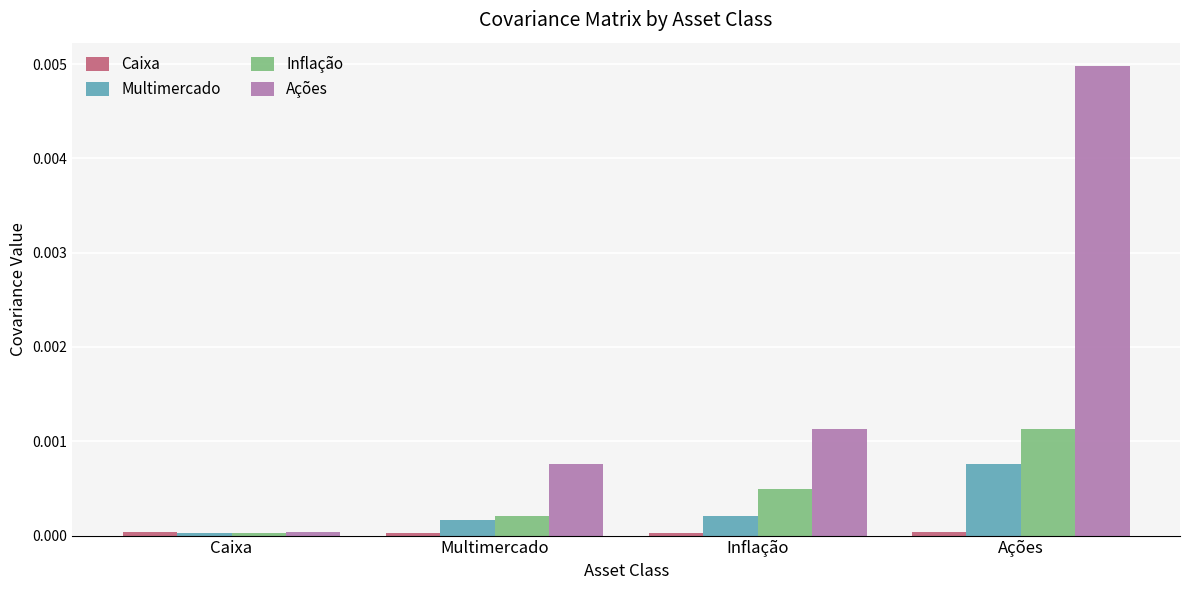

Which series has the widest spread of values?

Ações